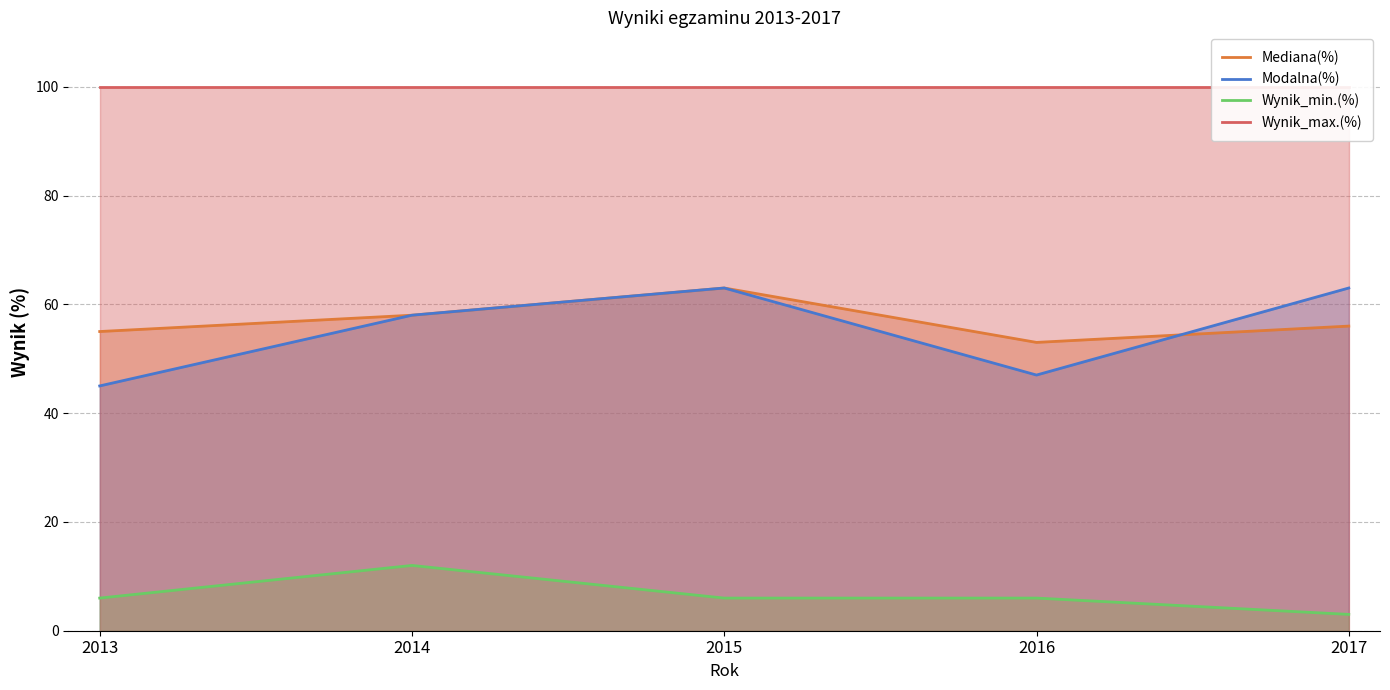

At 2015, list the series in order from largest to smallest.

Wynik_max.(%), Mediana(%), Modalna(%), Wynik_min.(%)